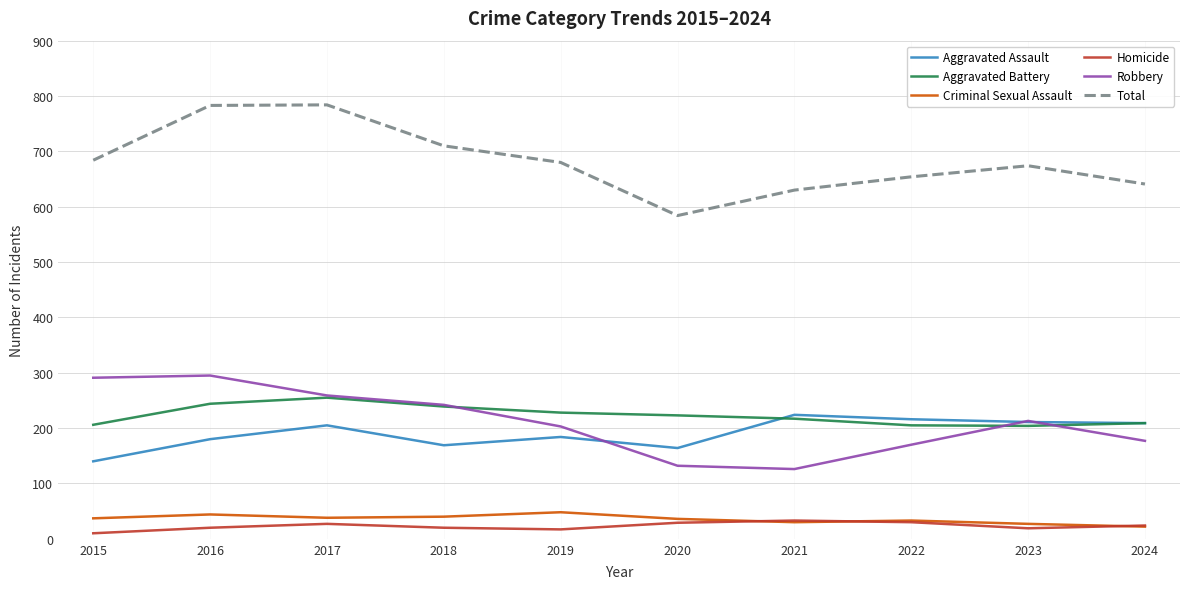

What is the sum of all Homicide values?

229